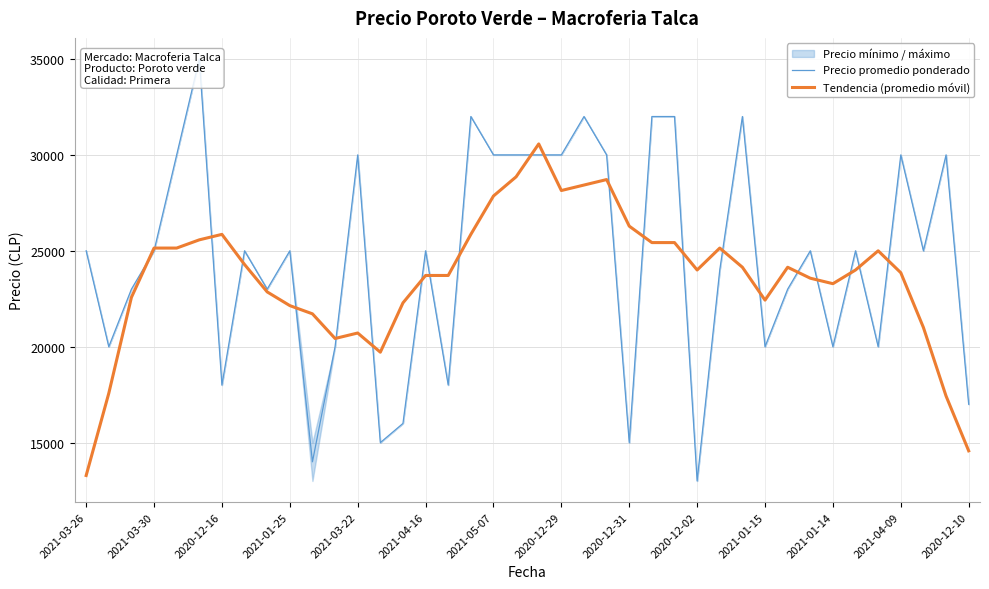

Is it true that Precio promedio ponderado equals 30000.0 at 20?

True